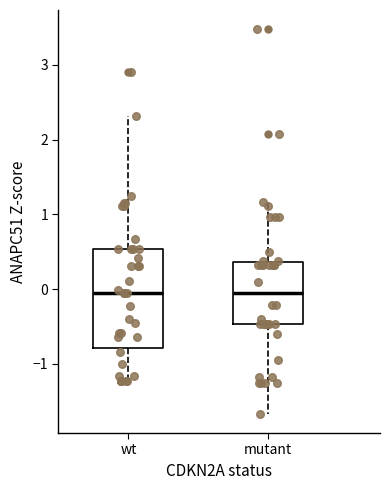

Reading left to right, read every box against the y-axis: the position of its median line, the range the box covers, and the ends of its whiskers. The values are not printed on the chart, so give them approximately, as read against the axis.

wt: median -0.1, box -0.8 to 0.5, whiskers -1.2 to 2.3
mutant: median -0.1, box -0.5 to 0.4, whiskers -1.7 to 1.2